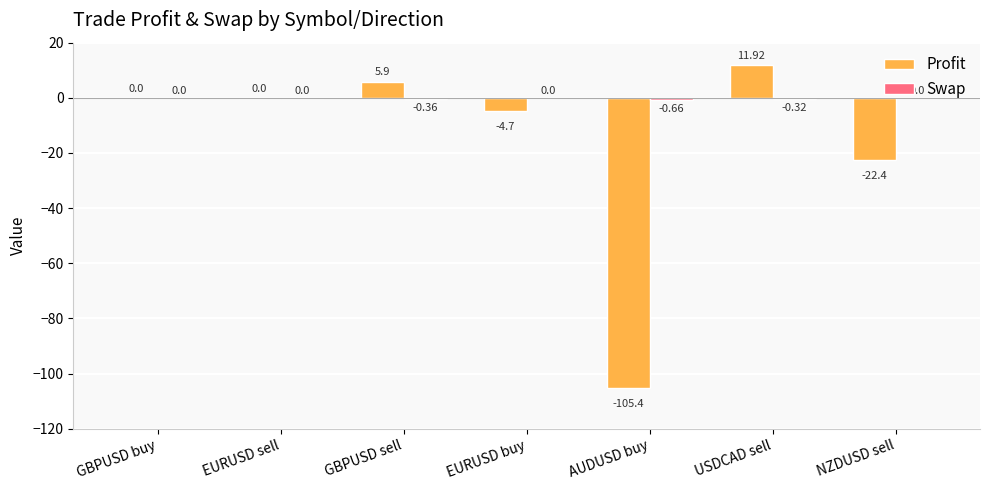

At which label is Profit closest to -46?

NZDUSD sell